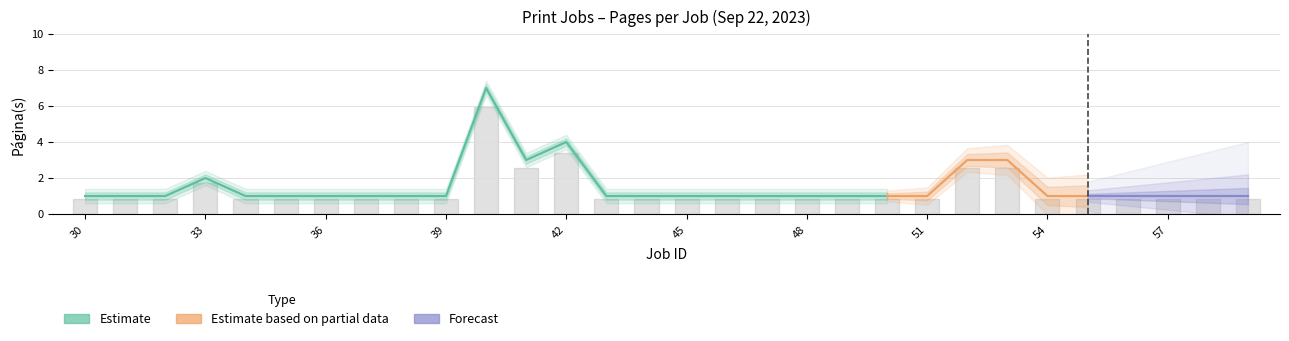

True or false: the data has more than 1 interior local peaks.

True